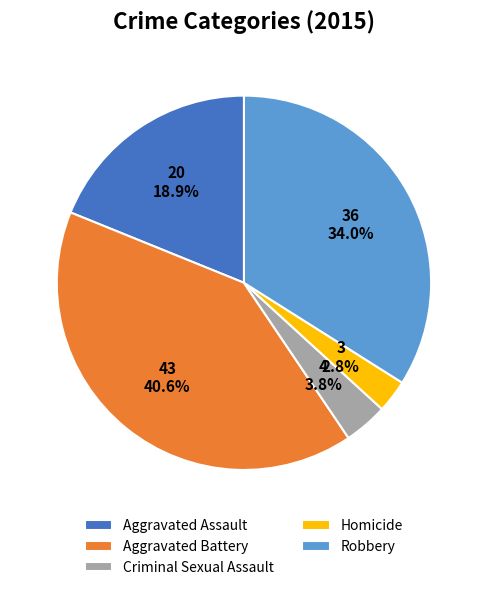

What is the smallest slice in the pie chart?

Homicide